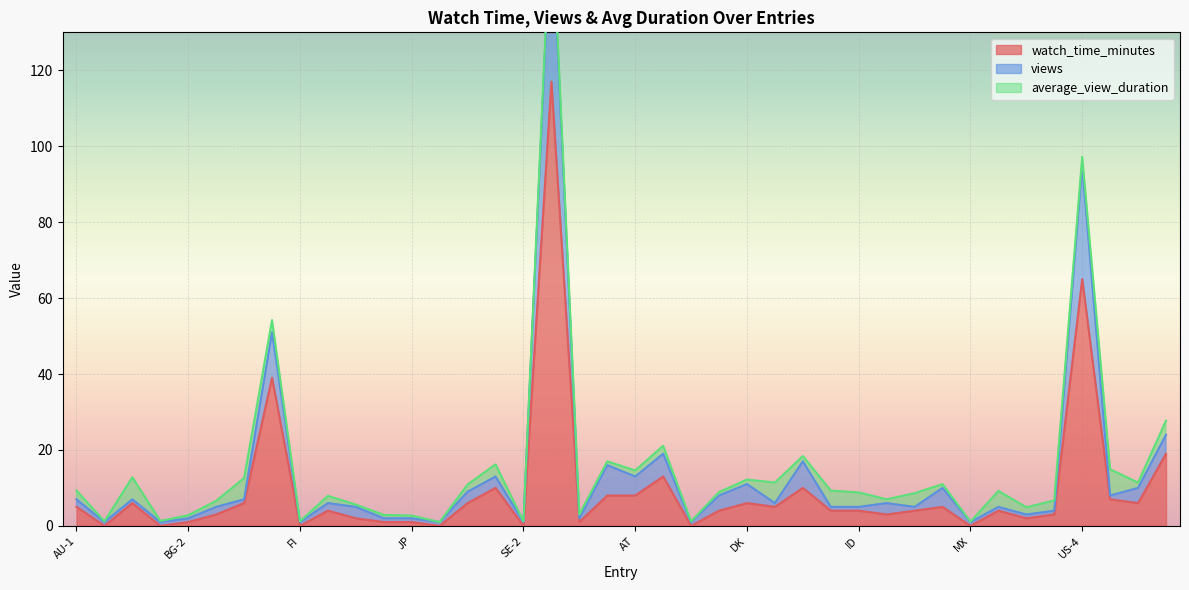

What is the maximum value for watch_time_minutes?

117